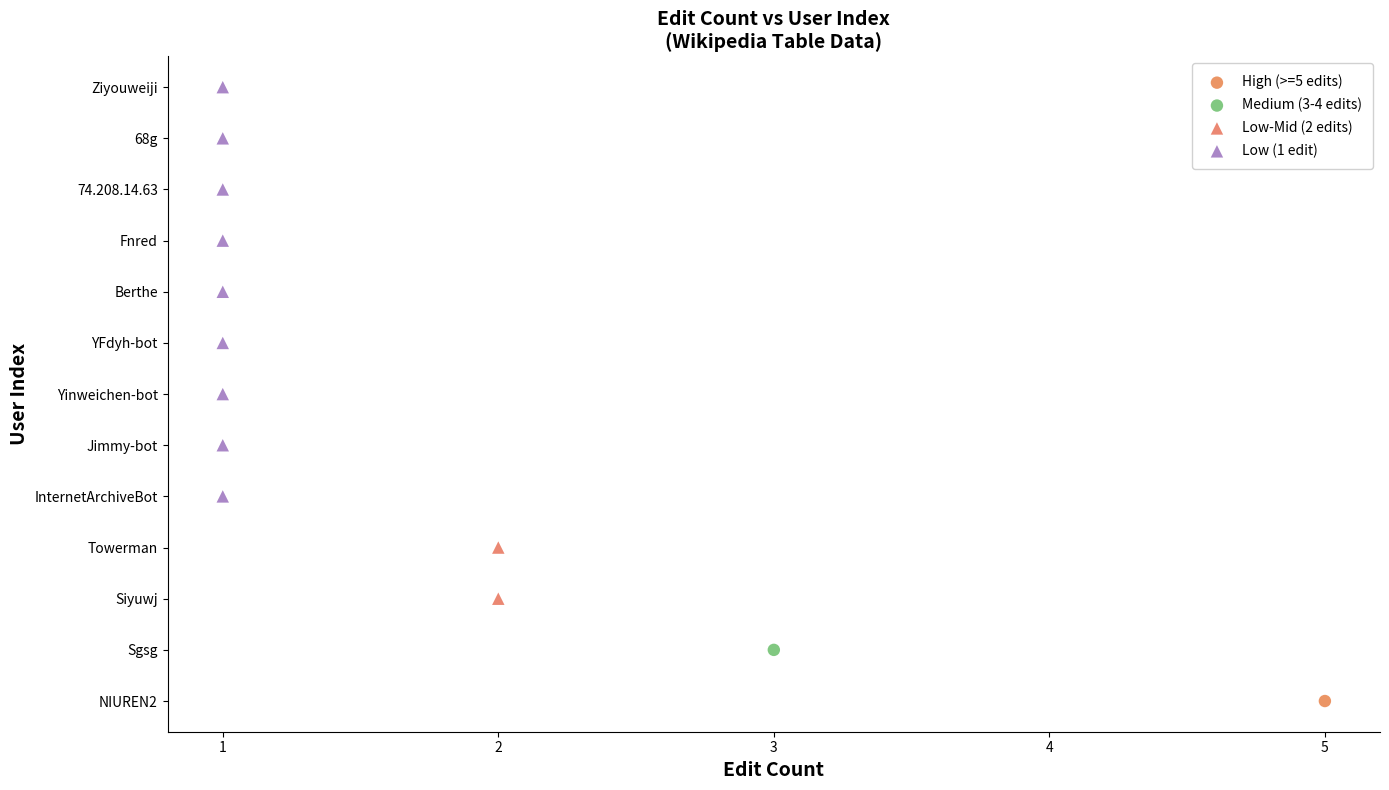

Which series contains the highest Y value?

Low (1 edit)